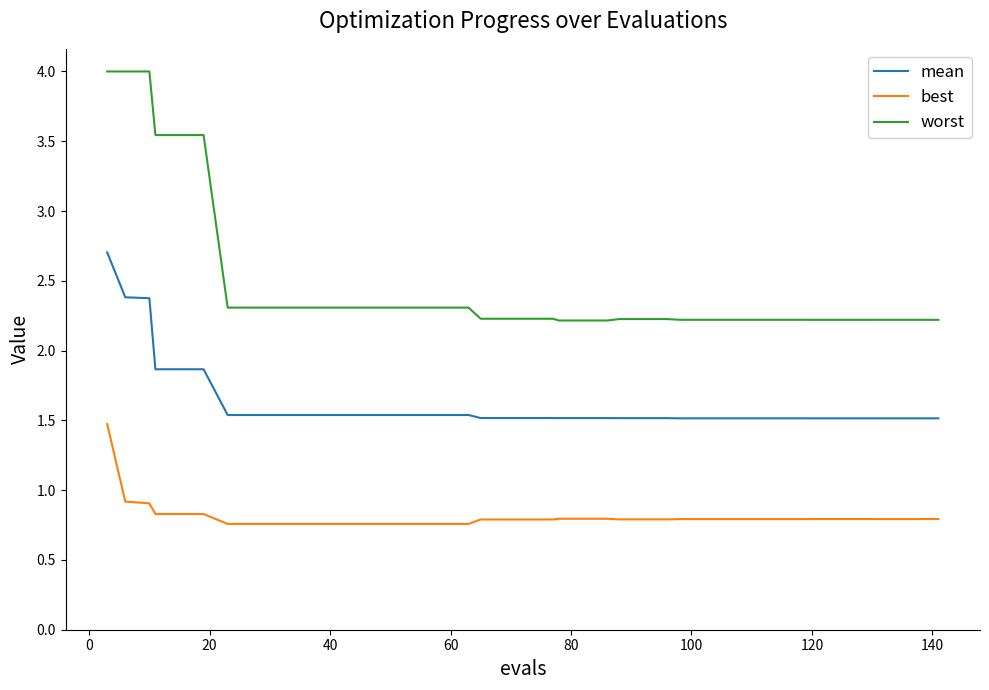

Which series has the largest range (max minus min)?

worst